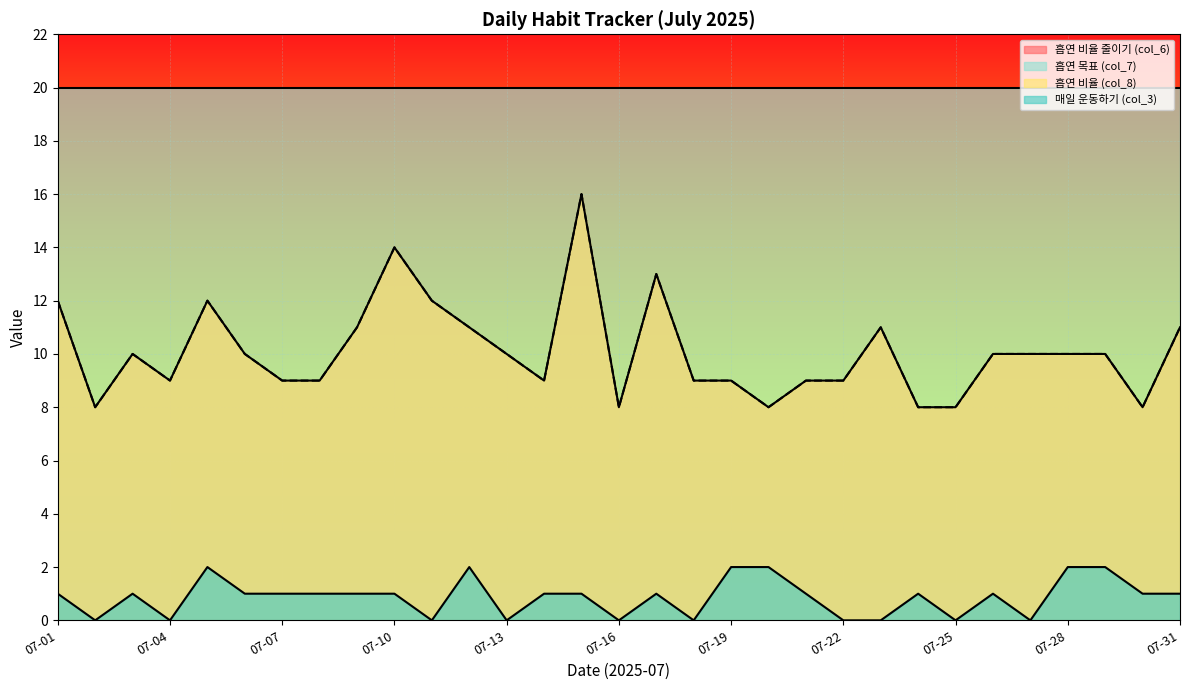

Which series has the largest total across all categories?

흡연 비율 줄이기 (col_6)